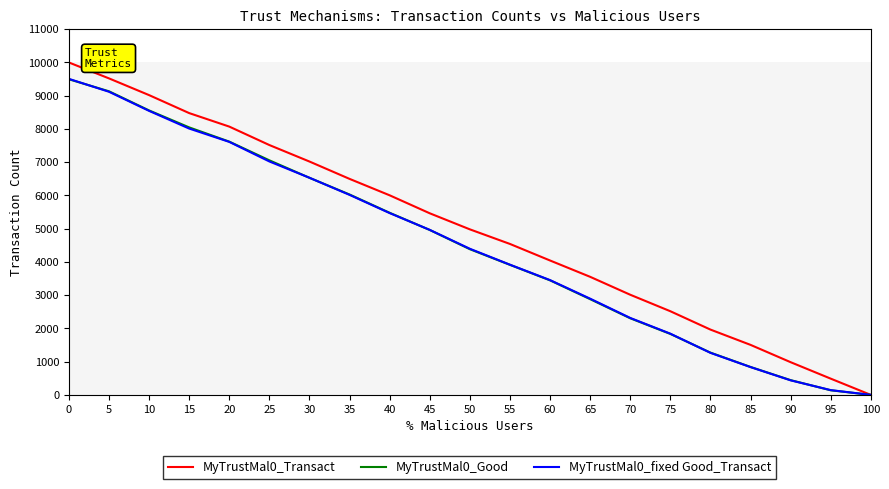

Which series has the largest total across all categories?

MyTrustMal0_Transact